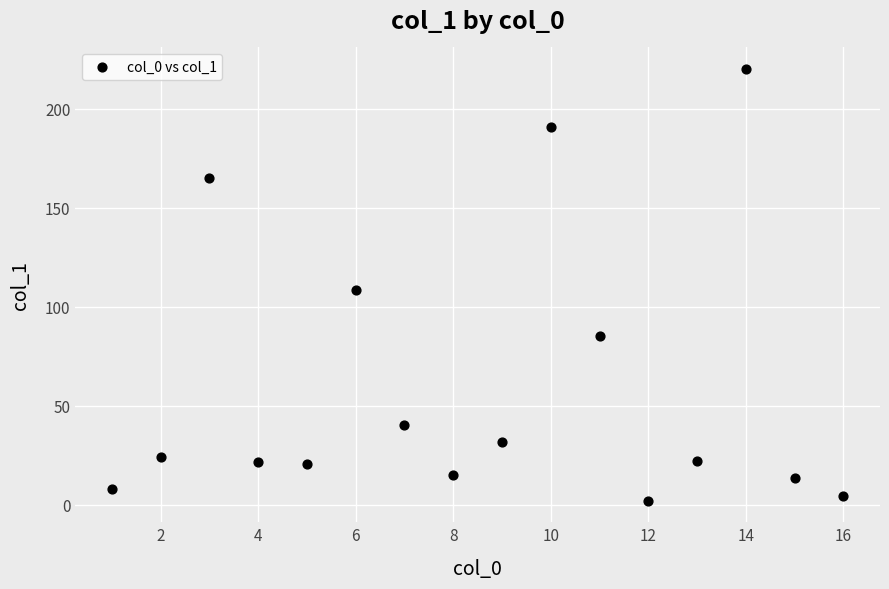

What is the range of X values (max minus min)?

15.0